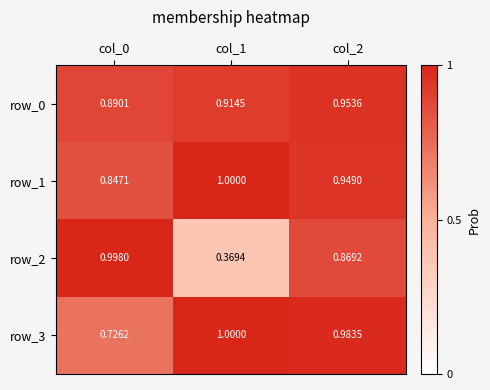

Where is row_2 nearest to the value 0?

col_1